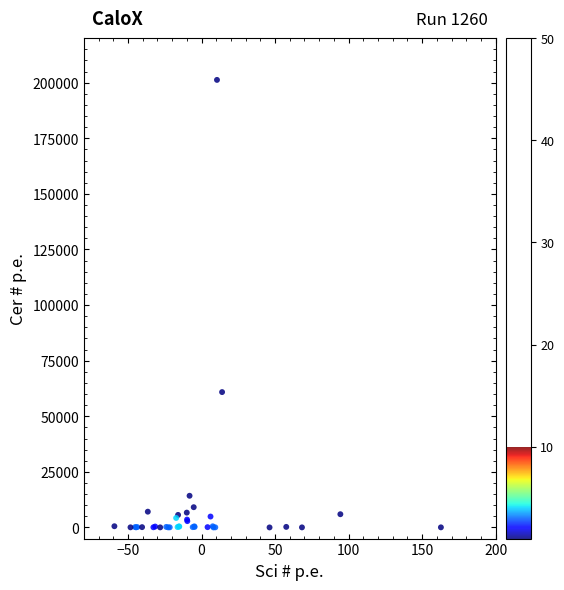

What Y value in the scatter plot is closest to 100642?

60882.1